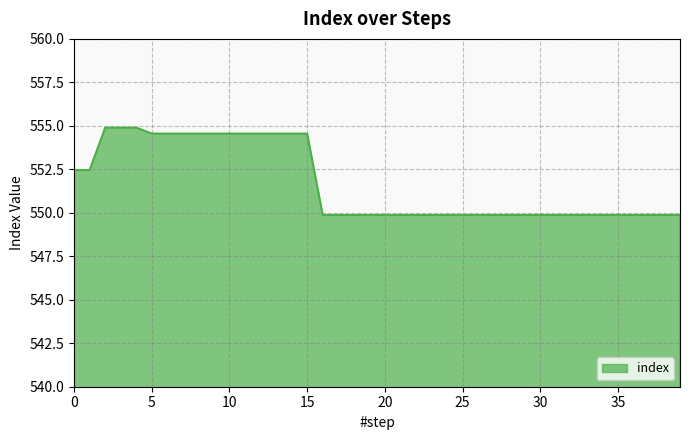

What is the sum of all values?

22066.8